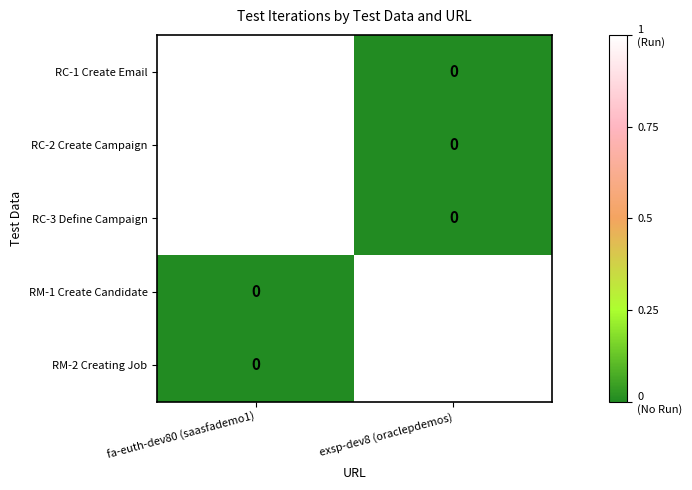

At which category is the sum across all series the highest?

fa-euth-dev80 (saasfademo1)